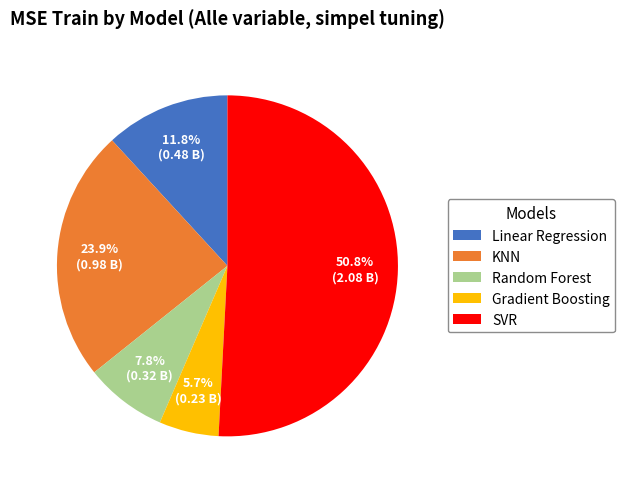

Which has a higher value, Linear Regression or Gradient Boosting?

Linear Regression